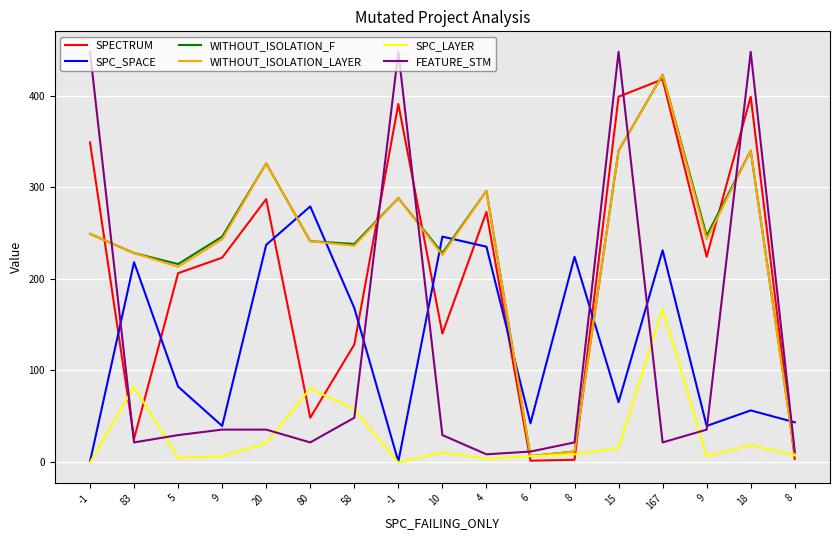

Reading left to right, list all the values displayed in this chart.

SPECTRUM: 349	25	206	223	287	48	128	391	140	273	1	2	399	418	224	399	3
SPC_SPACE: 0	218	82	39	237	279	168	0	246	235	42	224	65	231	39	56	43
WITHOUT_ISOLATION_F: 249	228	216	246	326	241	238	288	228	296	6	11	340	423	247	340	8
WITHOUT_ISOLATION_LAYER: 249	228	213	243	326	241	236	288	226	296	6	11	340	423	243	340	7
SPC_LAYER: -1	82	4	6	20	80	57	-1	10	3	6	8	15	167	6	18	7
FEATURE_STM: 448	21	29	35	35	21	48	448	29	8	11	21	448	21	35	448	11